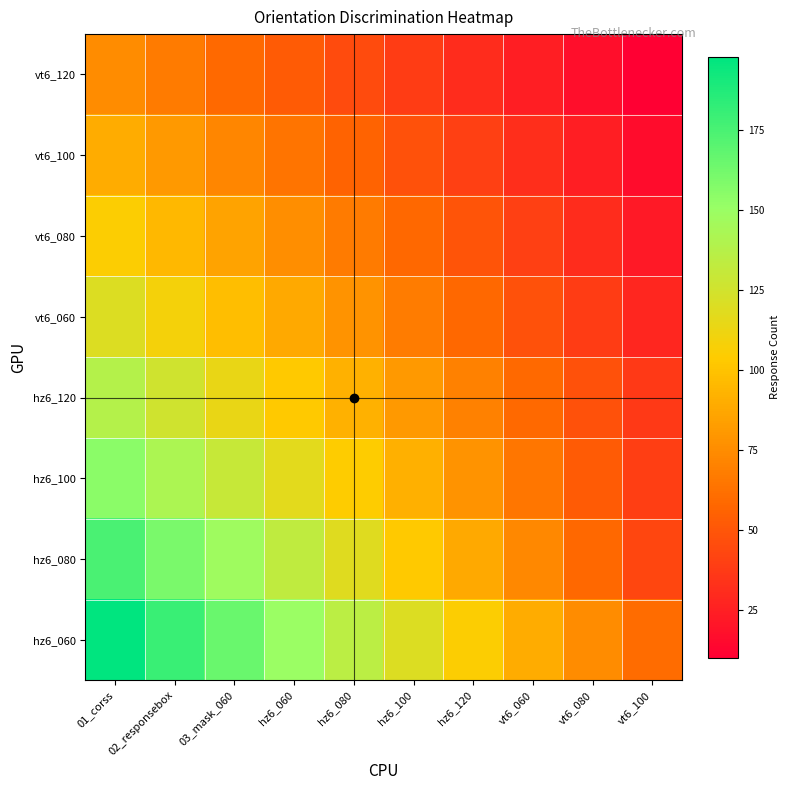

Which has a higher value, 02_responsebox or 03_mask_060?

02_responsebox